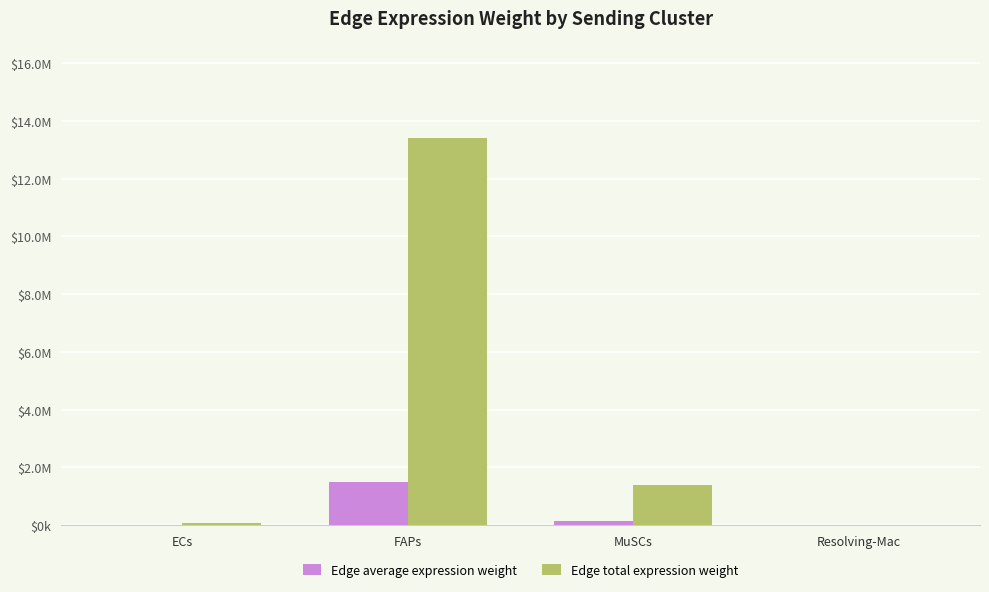

What are all the series names shown in the legend?

Edge average expression weight, Edge total expression weight